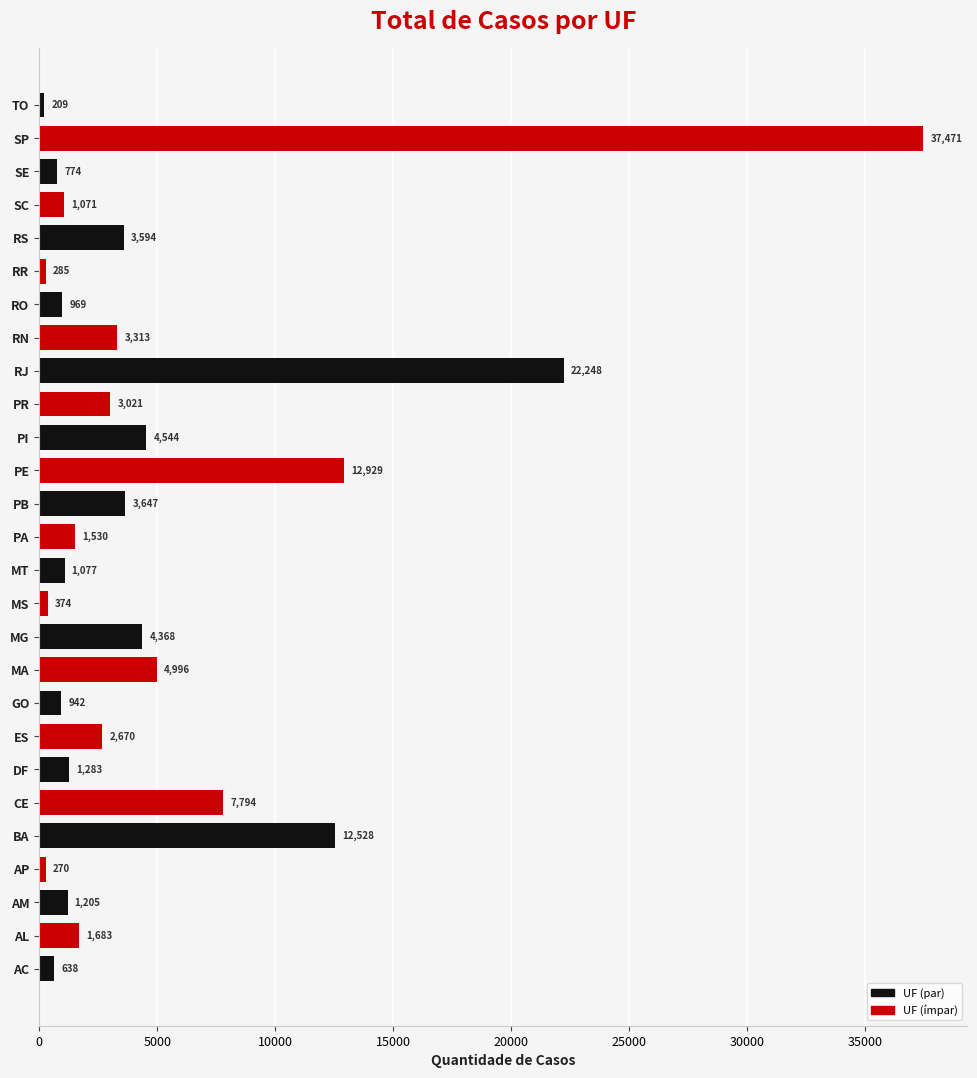

Are the bars horizontal?

Yes